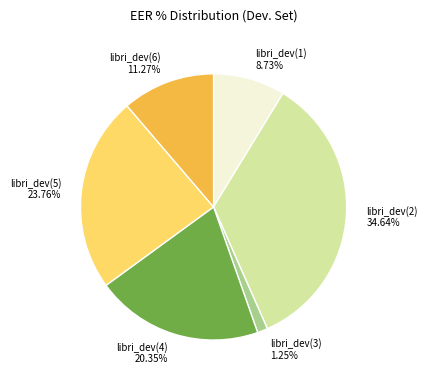

To the nearest percent, what percentage of the pie is libri_dev(4)?

20%